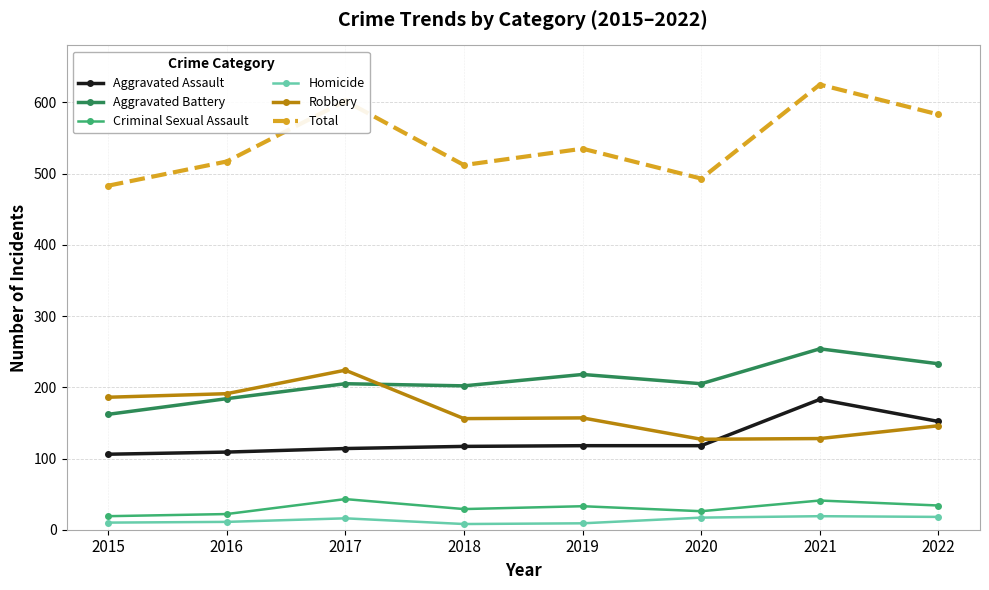

What is the value of the Aggravated Battery point at the 1st from the left?

162